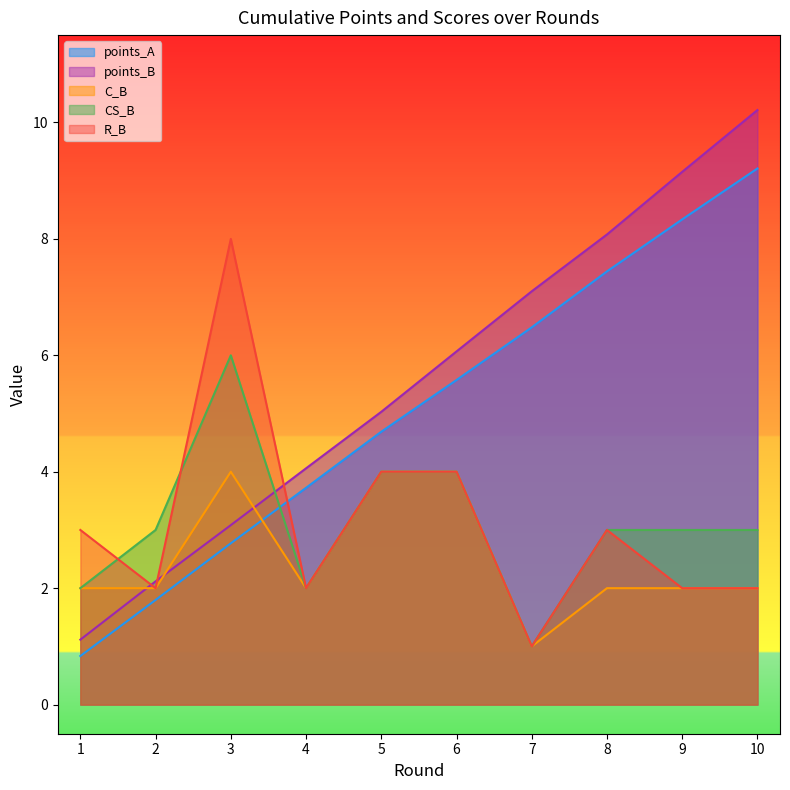

How many data points does each series have?

10